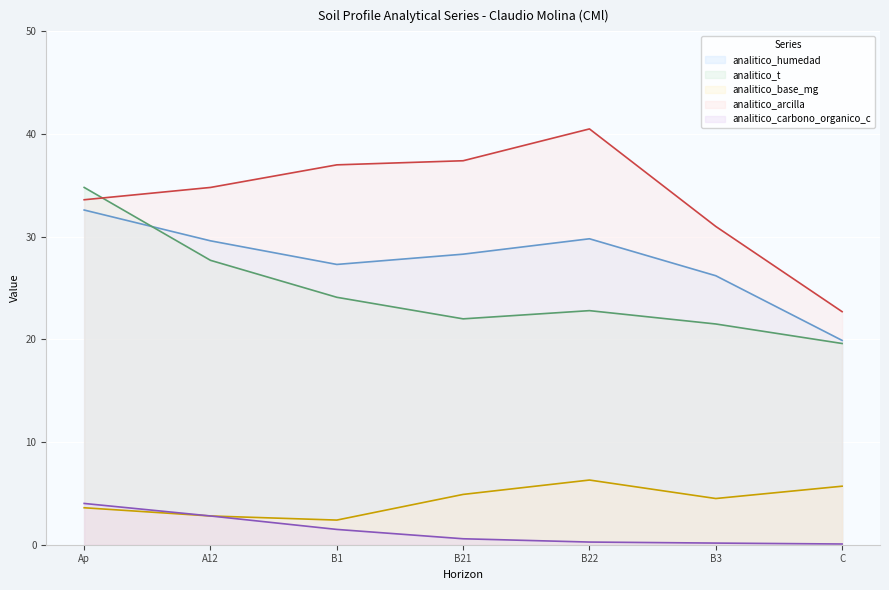

Rank the series by their maximum value, from highest to lowest.

analitico_arcilla, analitico_t, analitico_humedad, analitico_base_mg, analitico_carbono_organico_c